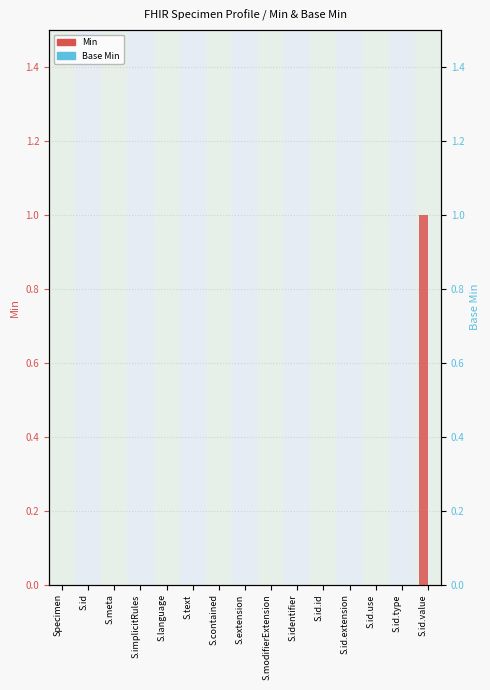

At which label does Base Min reach its peak?

Specimen